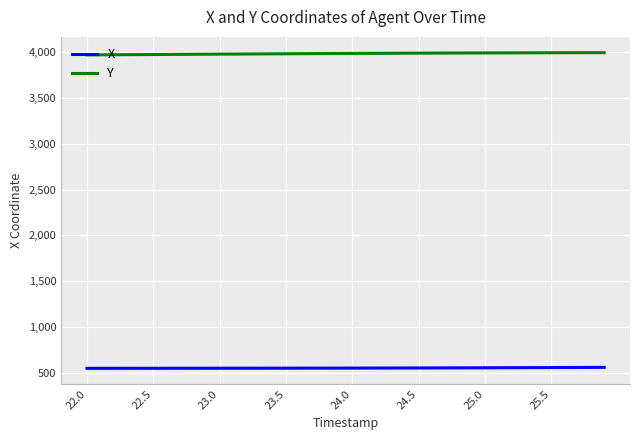

List the series in order of their overall mean, lowest first.

X, Y